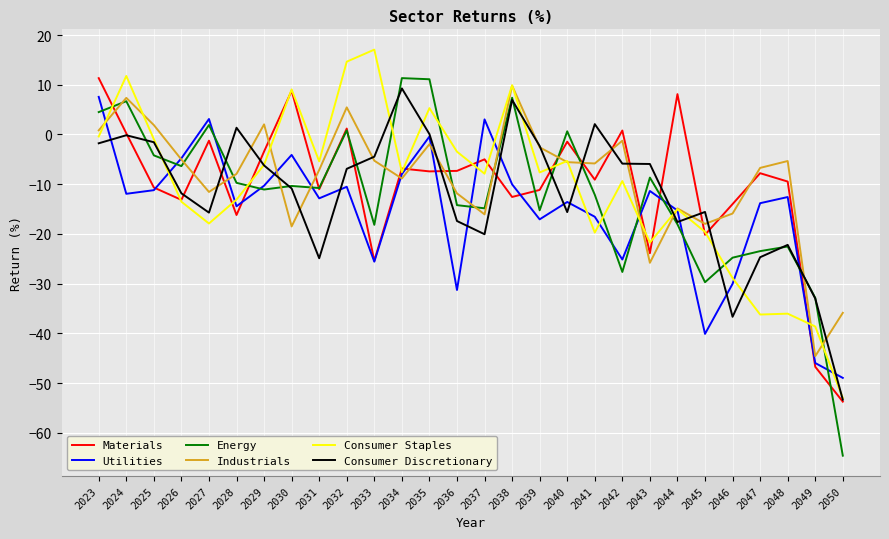

What is the sum of all Consumer Discretionary values?

-334.8